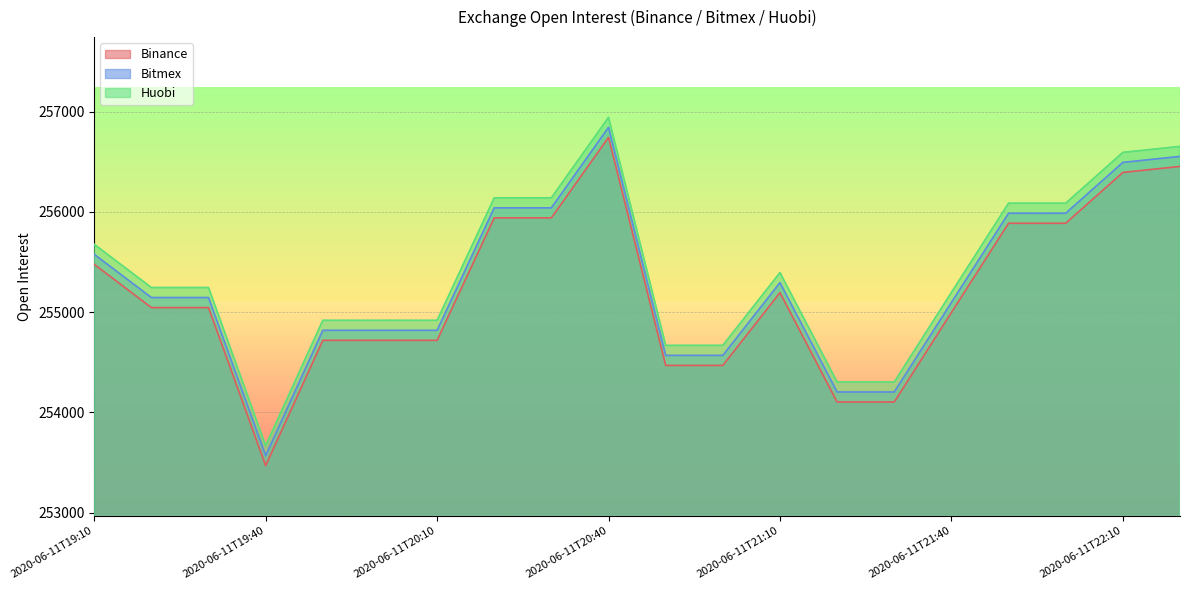

List the series in order of their overall mean, highest first.

Huobi, Bitmex, Binance